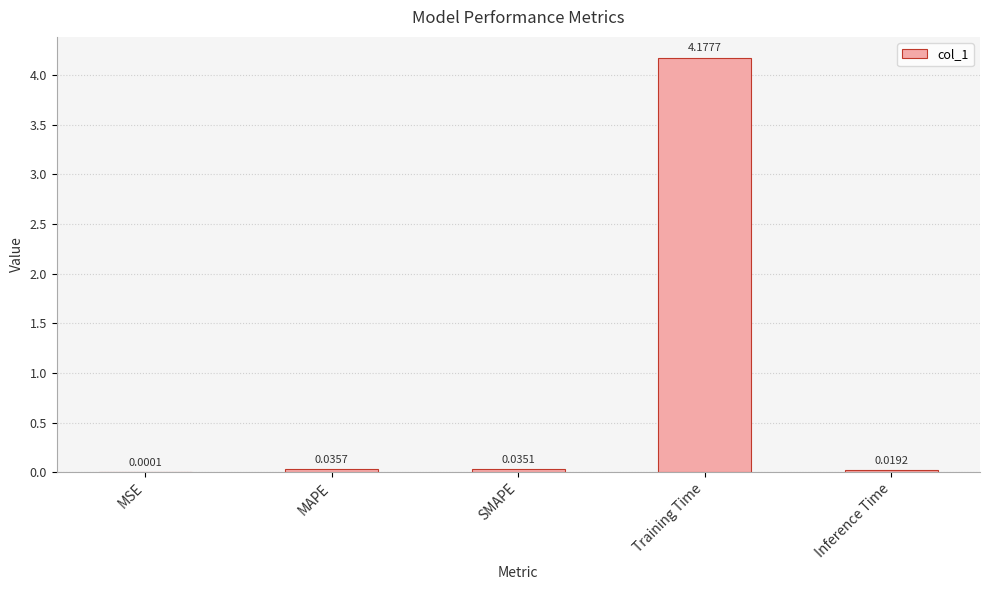

What is the sum of all values?

4.3